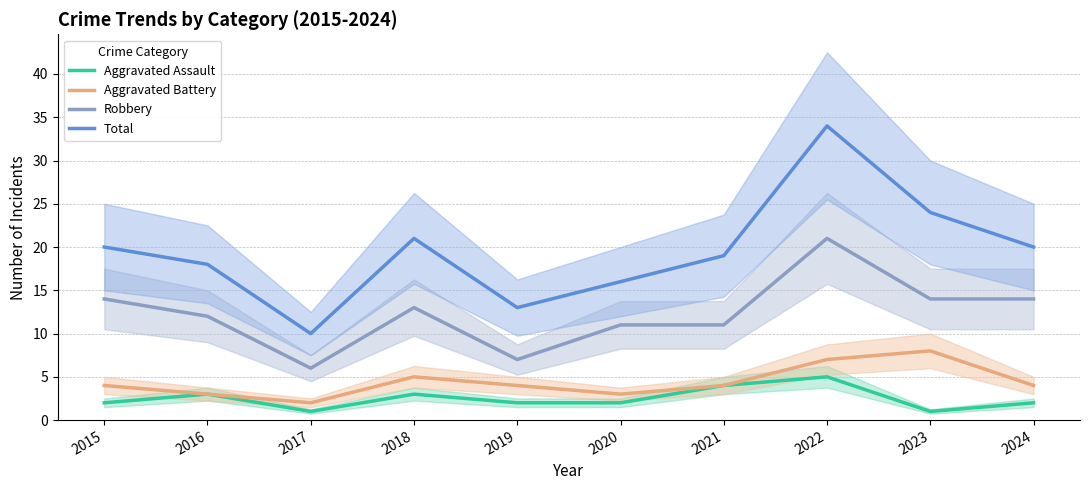

True or false: Aggravated Assault and Total intersect in this chart.

False